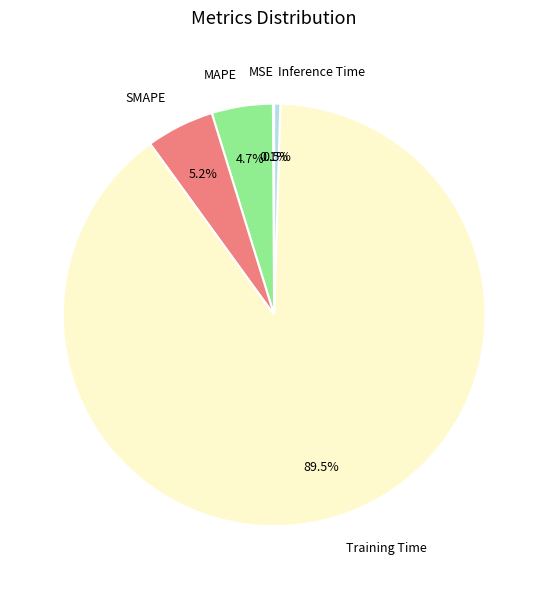

Is the sum of Training Time and SMAPE greater than half?

Yes